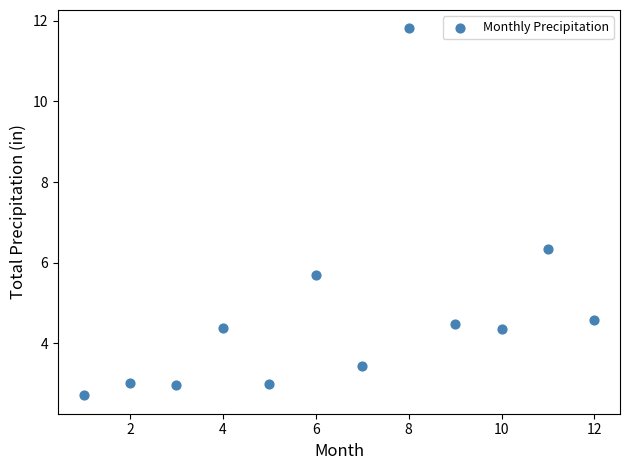

What is the range of X values (max minus min)?

11.0